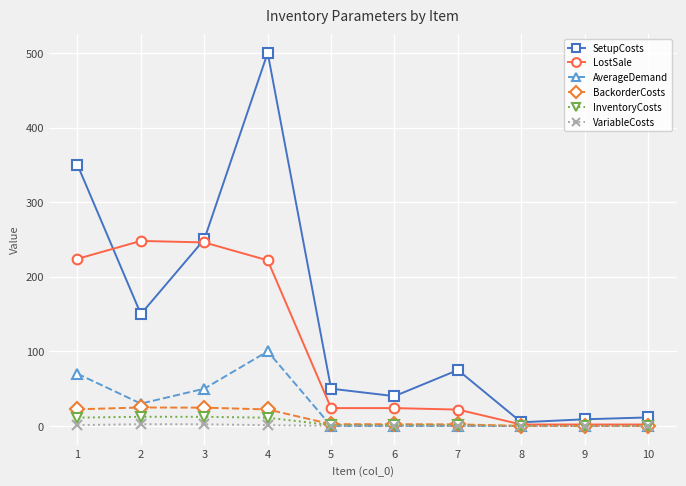

Which series has the largest range (max minus min)?

SetupCosts